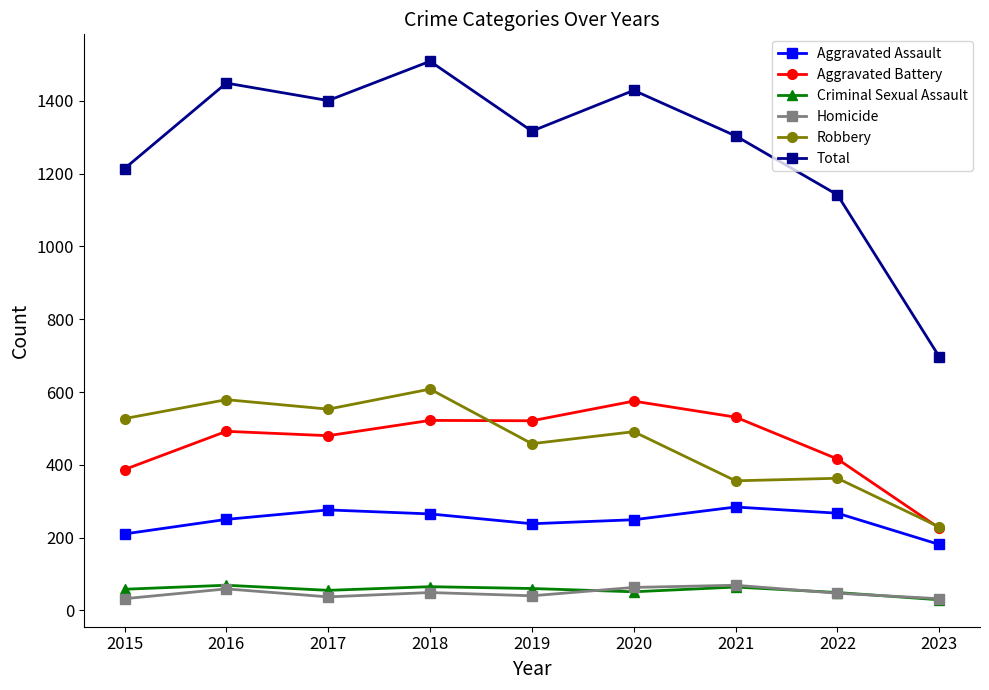

What is the difference between the highest and lowest values at 2016?

1390